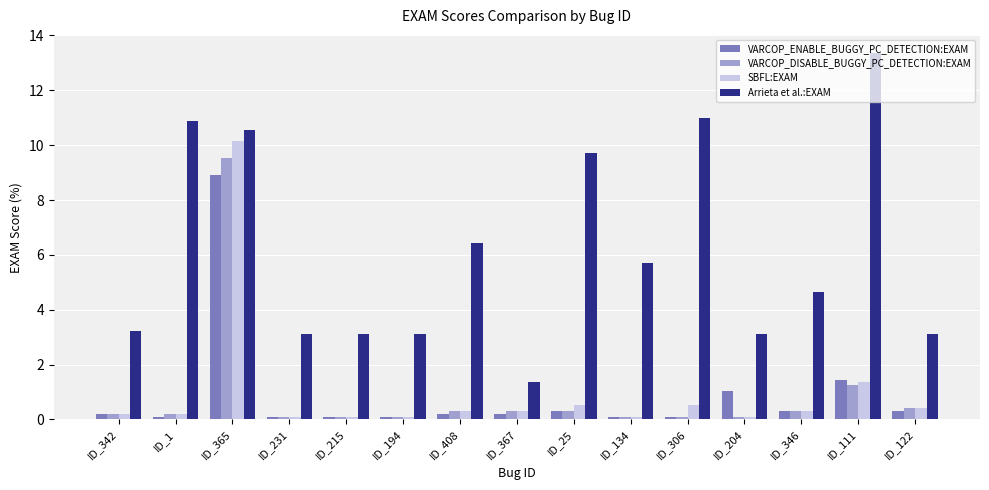

Where is VARCOP_DISABLE_BUGGY_PC_DETECTION:EXAM nearest to the value 4?

ID_111